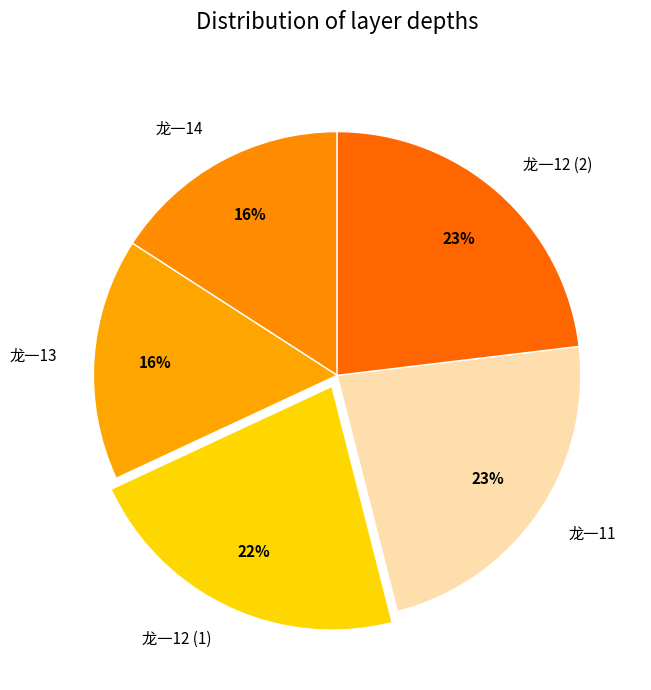

Approximately how many times larger is the value at 龙一11 compared to 龙一12 (1)?

1.0